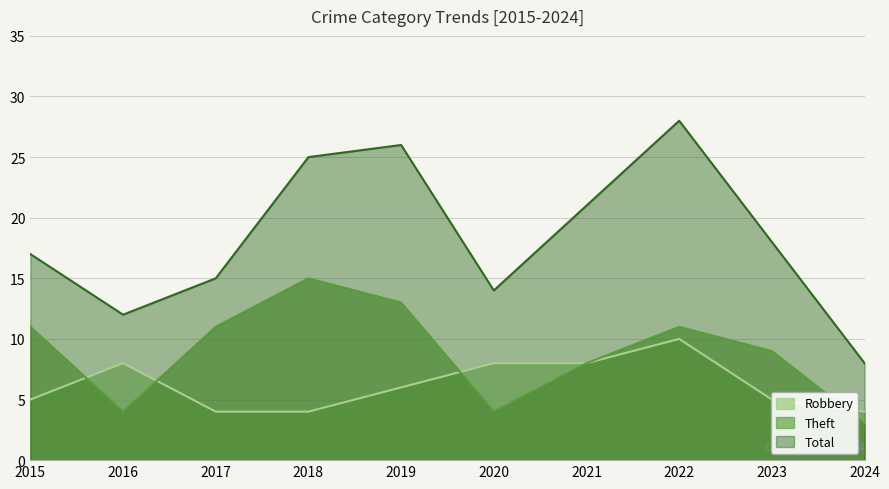

What is the spread (max minus min) of values at 2018?

21